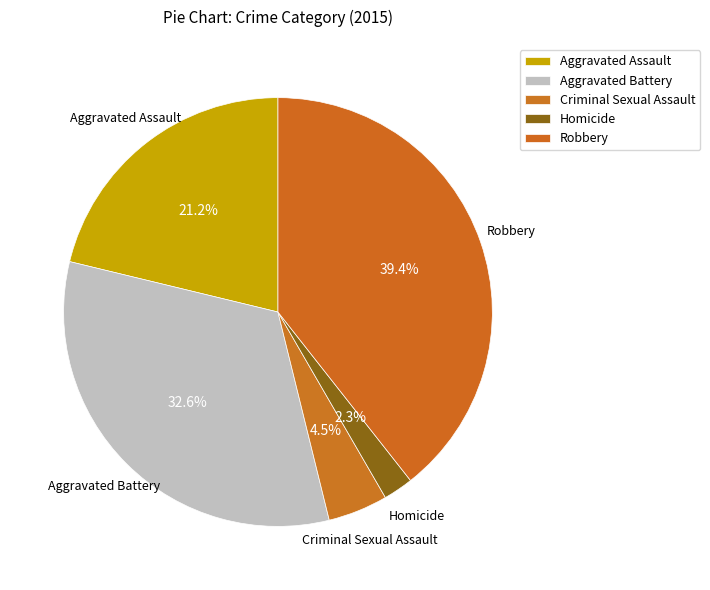

Is it true that Aggravated Battery is 26% of the pie?

False